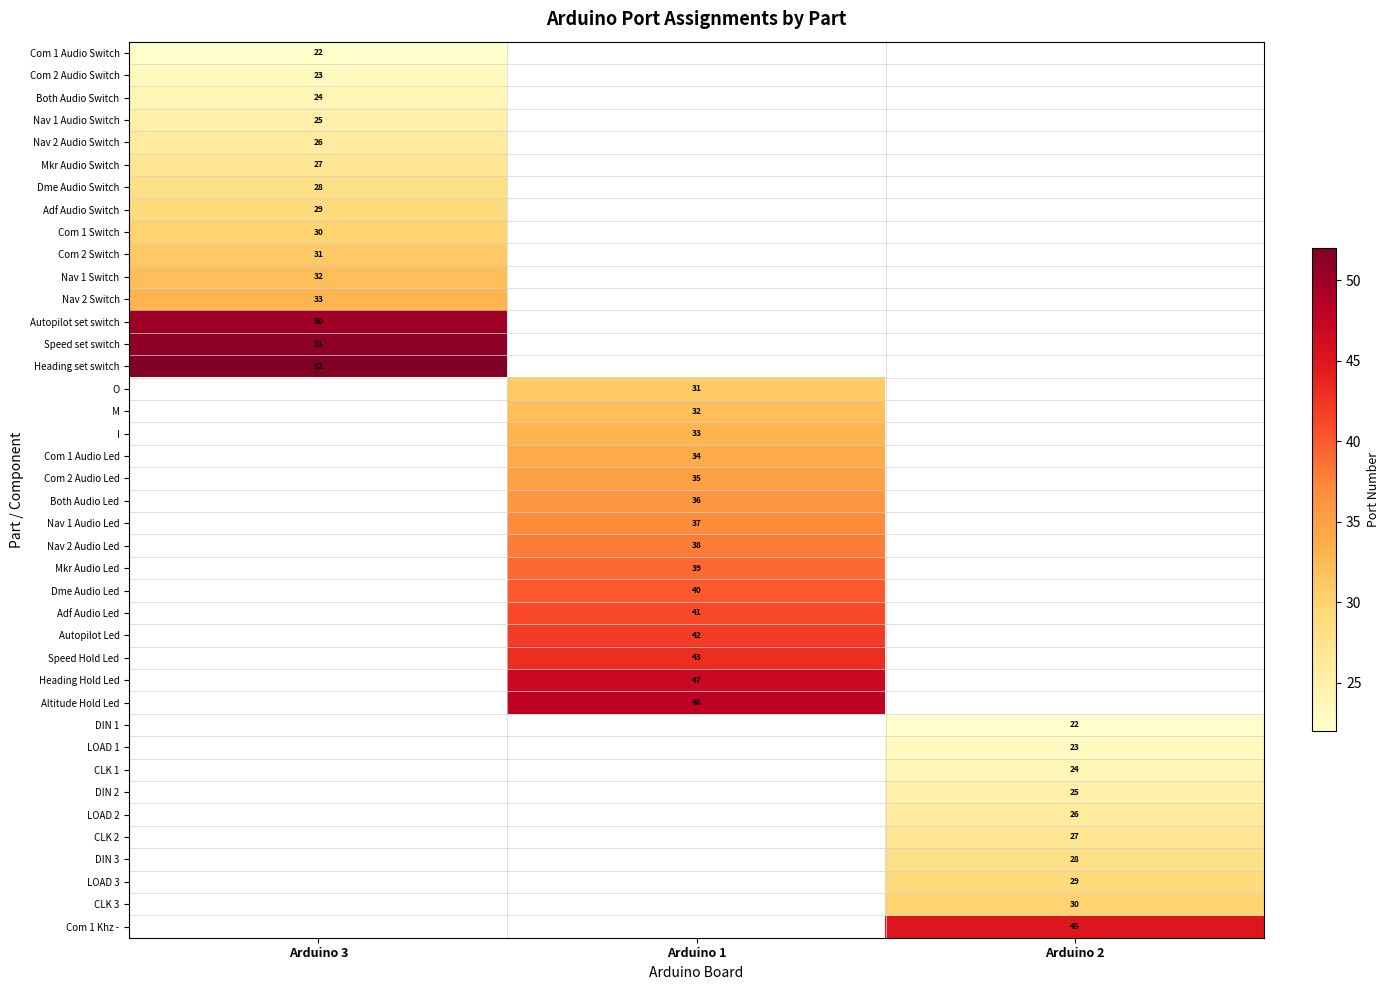

The value of Com 2 Audio Switch at Arduino 3 is 9. True or false?

False